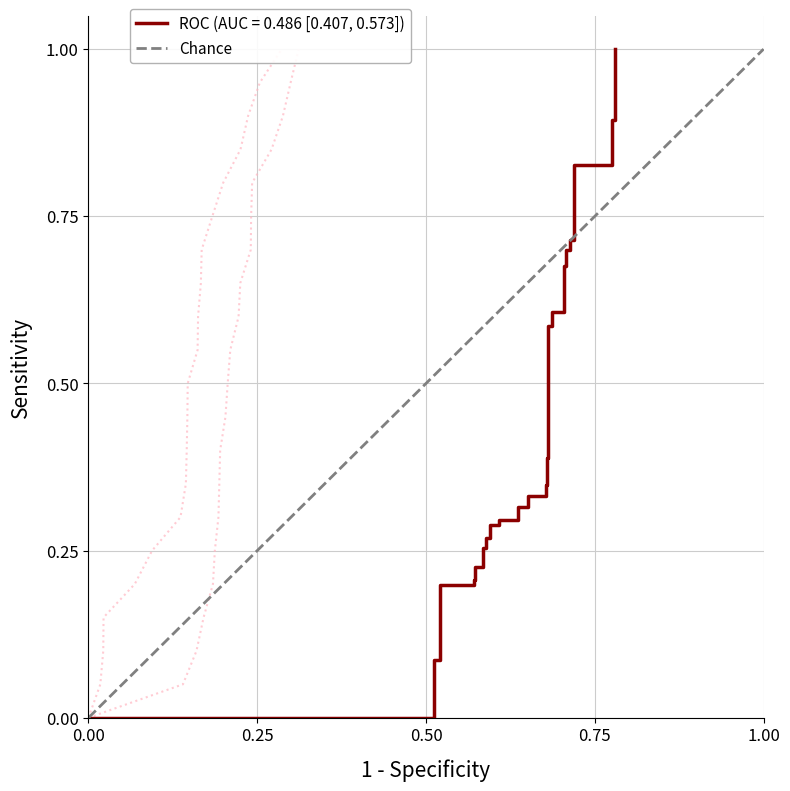

What is the greatest value displayed?

1